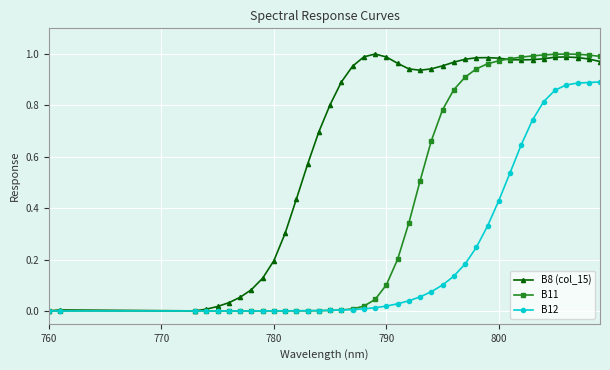

List the series in order of their overall mean, highest first.

B8 (col_15), B11, B12